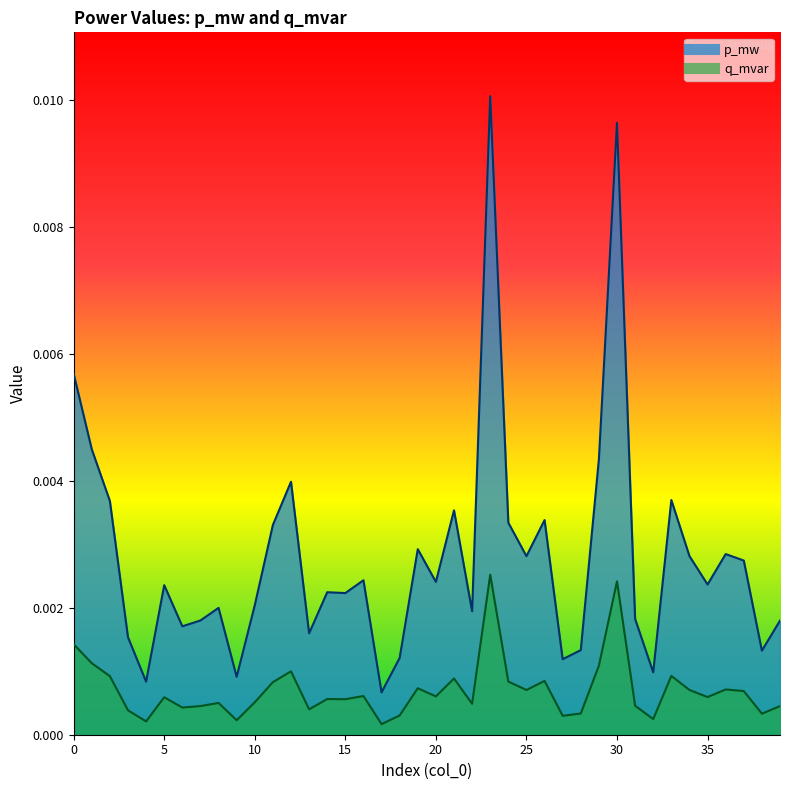

List the series in order of their peak value, lowest first.

q_mvar, p_mw